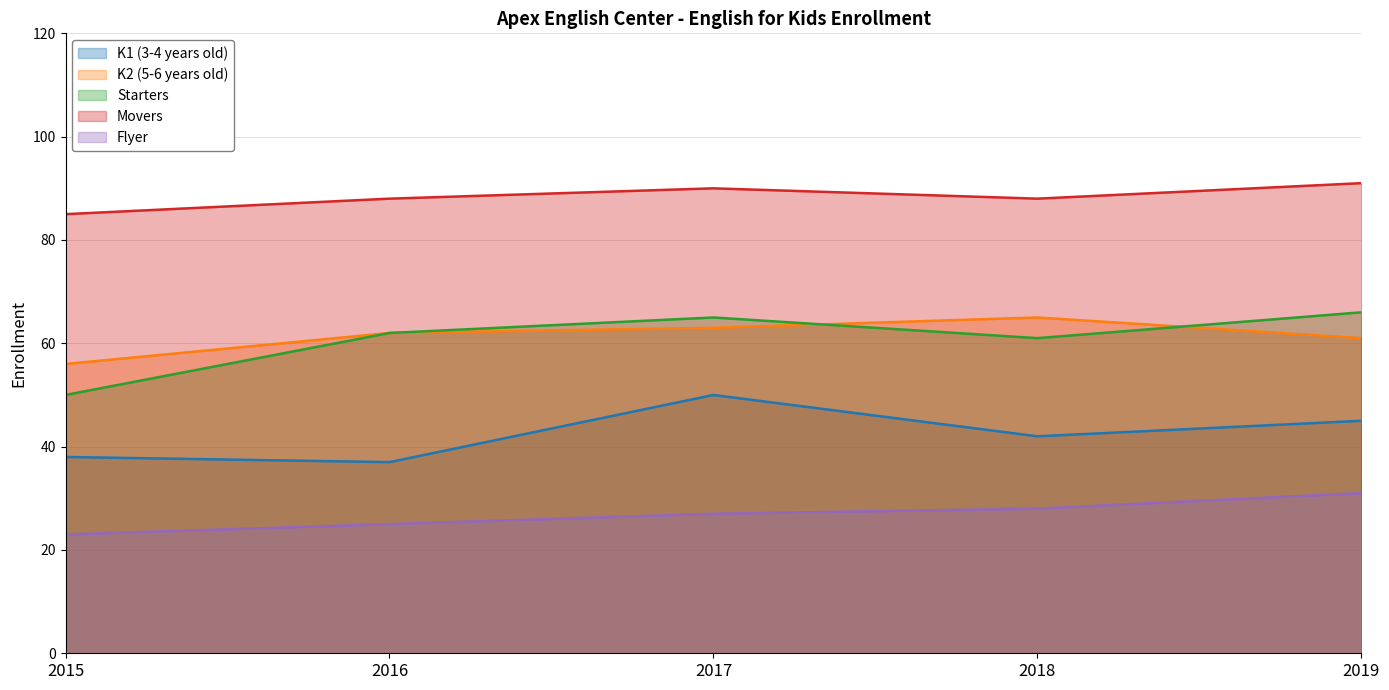

At which label does Flyer reach its peak?

2019